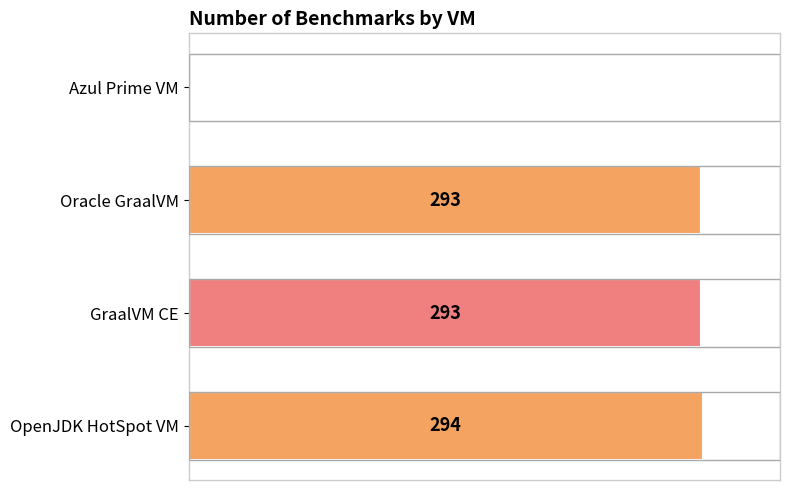

Which has a higher value, GraalVM CE or OpenJDK HotSpot VM?

OpenJDK HotSpot VM